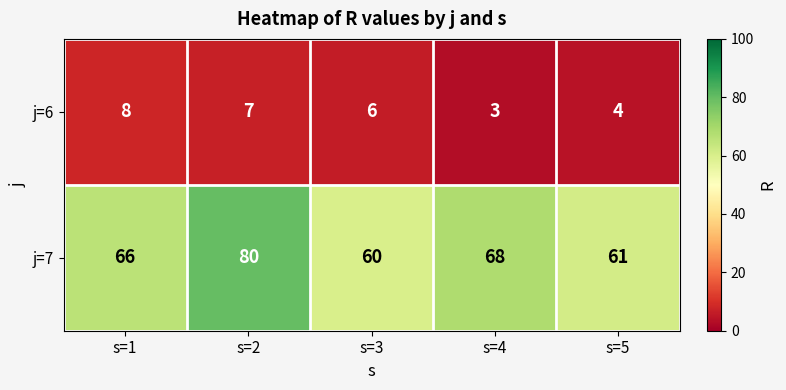

How many data points does each series have?

5